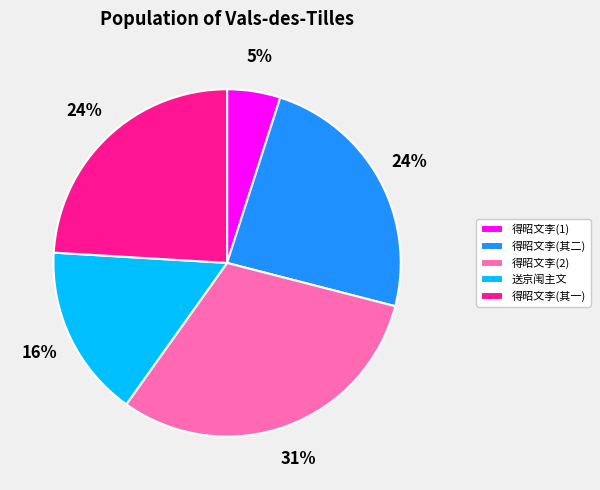

Which slice is the largest?

得昭文李(2)